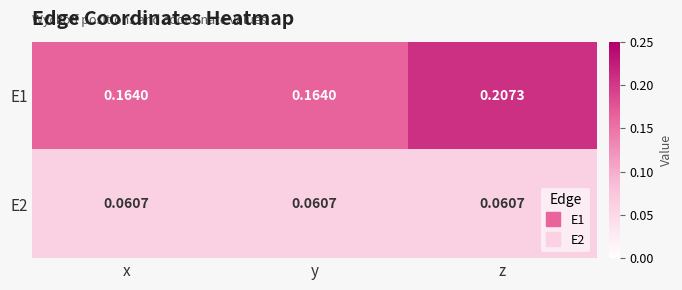

Which label corresponds to the largest value in the chart?

z